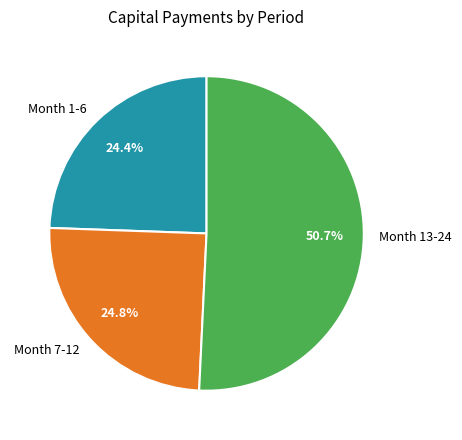

Do Month 7-12 and Month 13-24 together represent more than half of the pie?

Yes